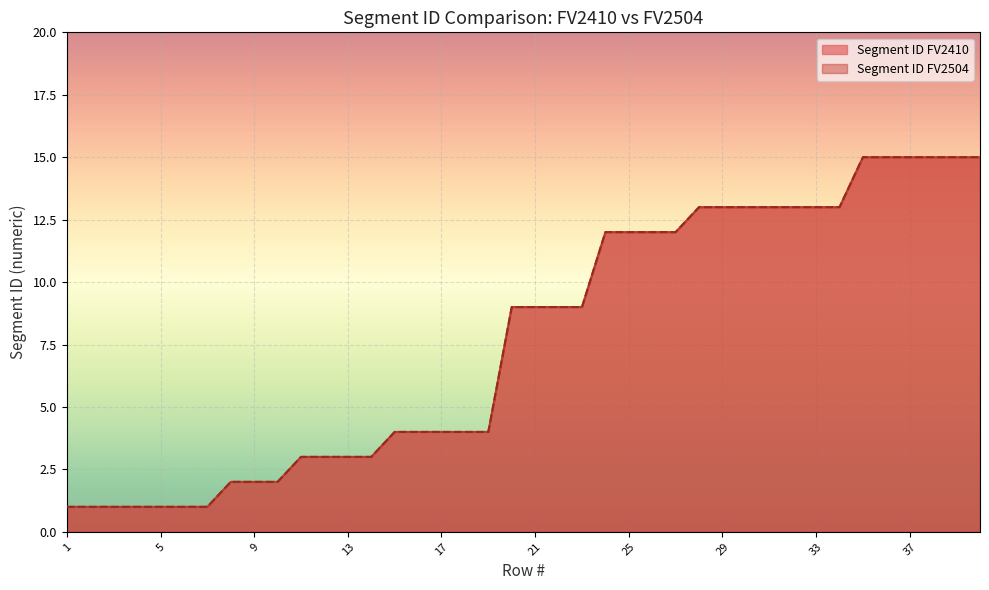

Which label corresponds to the largest value in the chart?

35